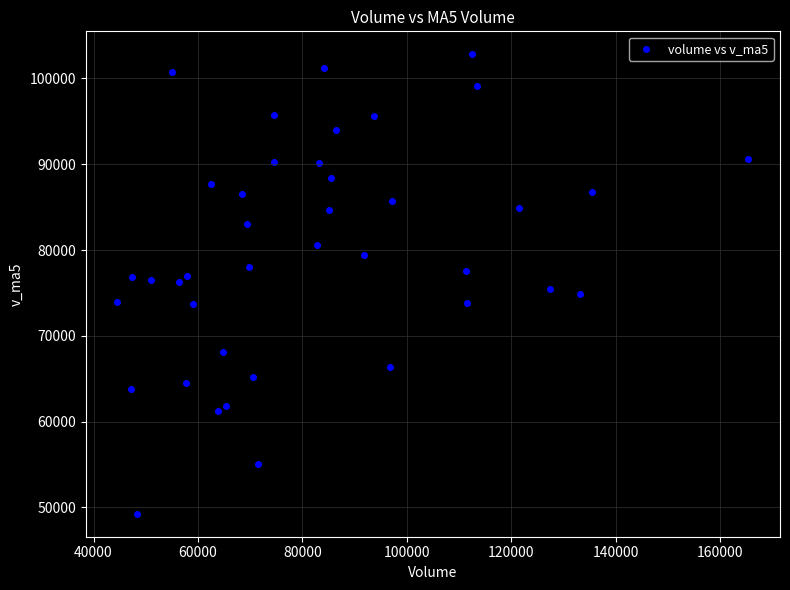

What is the range of X values (max minus min)?

120899.6